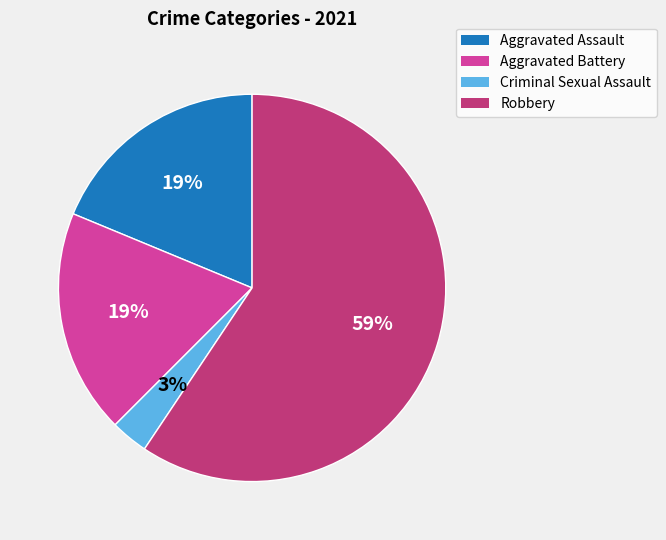

To the nearest percent, what is the difference between the largest and smallest slice percentages?

56%